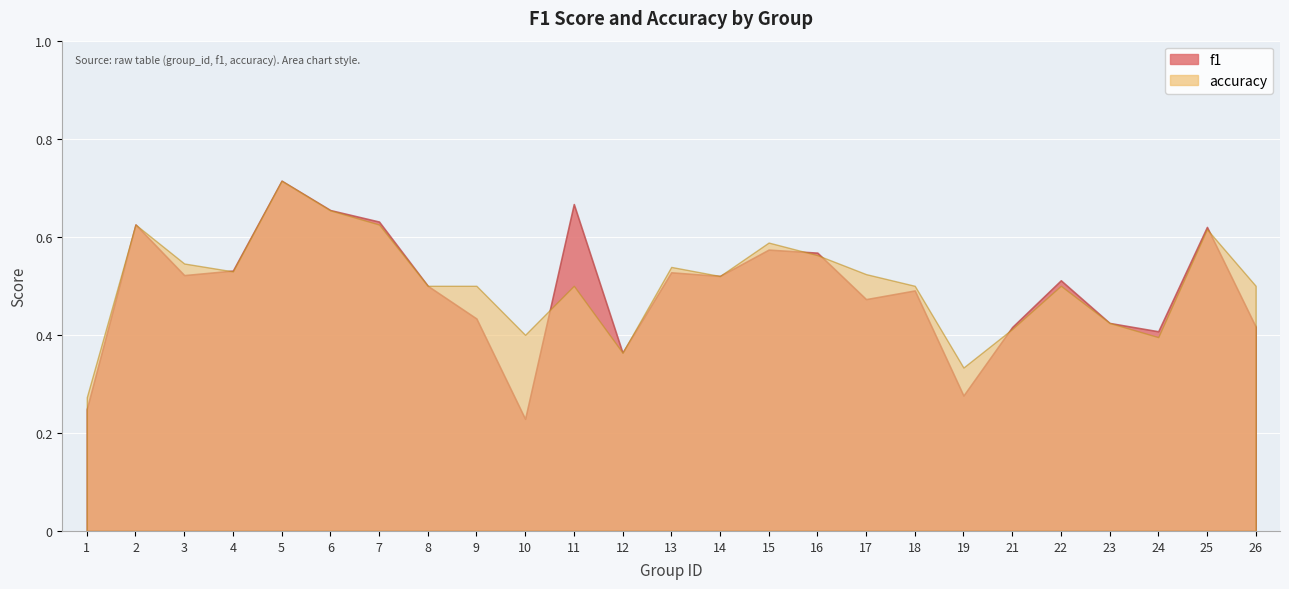

The accuracy series shows 0.6 at 16. True or false?

True